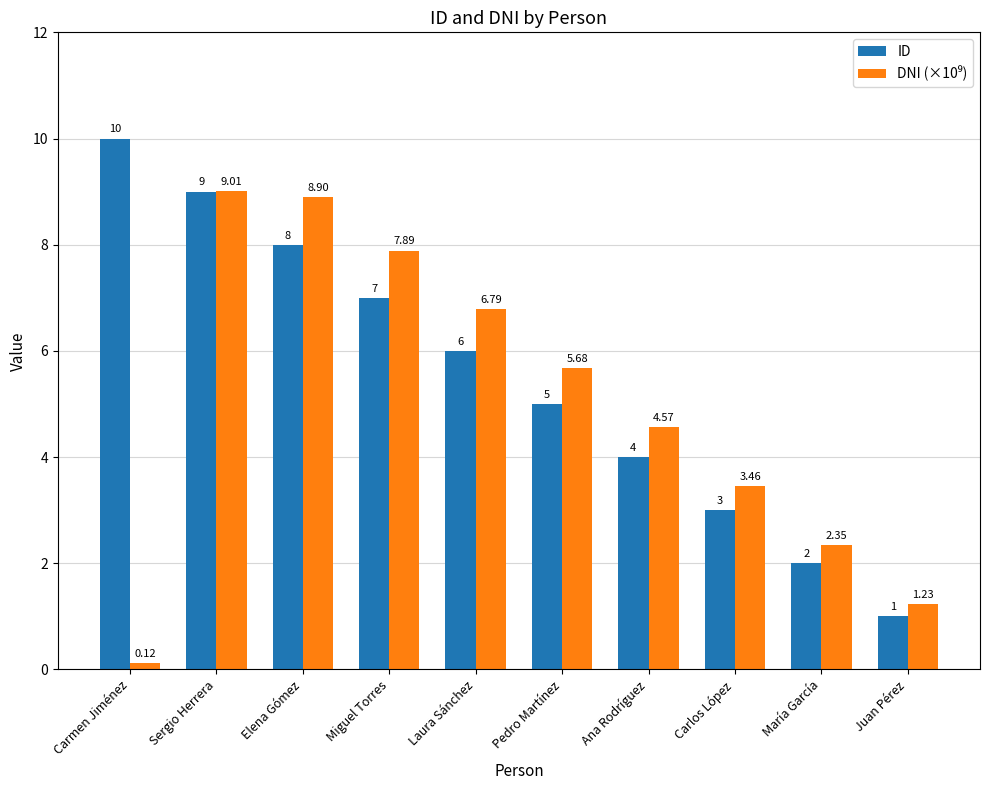

What is the label of the 4th bar from the right?

Ana Rodríguez